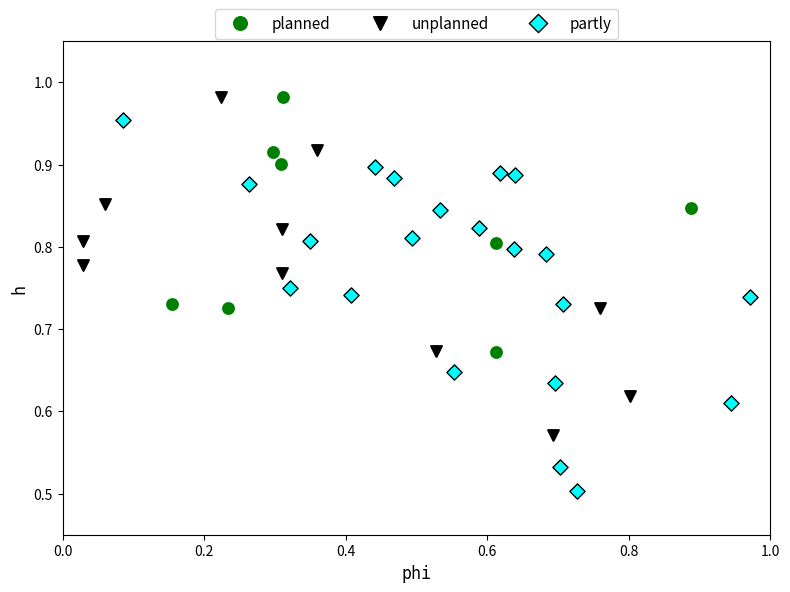

Which series reaches the minimum Y coordinate?

partly